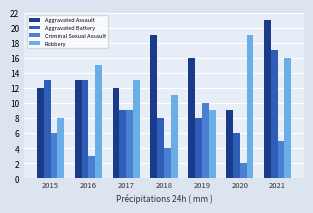

Reading right to left, list all the values displayed in this chart.

Aggravated Assault: 21	9	16	19	12	13	12
Aggravated Battery: 17	6	8	8	9	13	13
Criminal Sexual Assault: 5	2	10	4	9	3	6
Robbery: 16	19	9	11	13	15	8